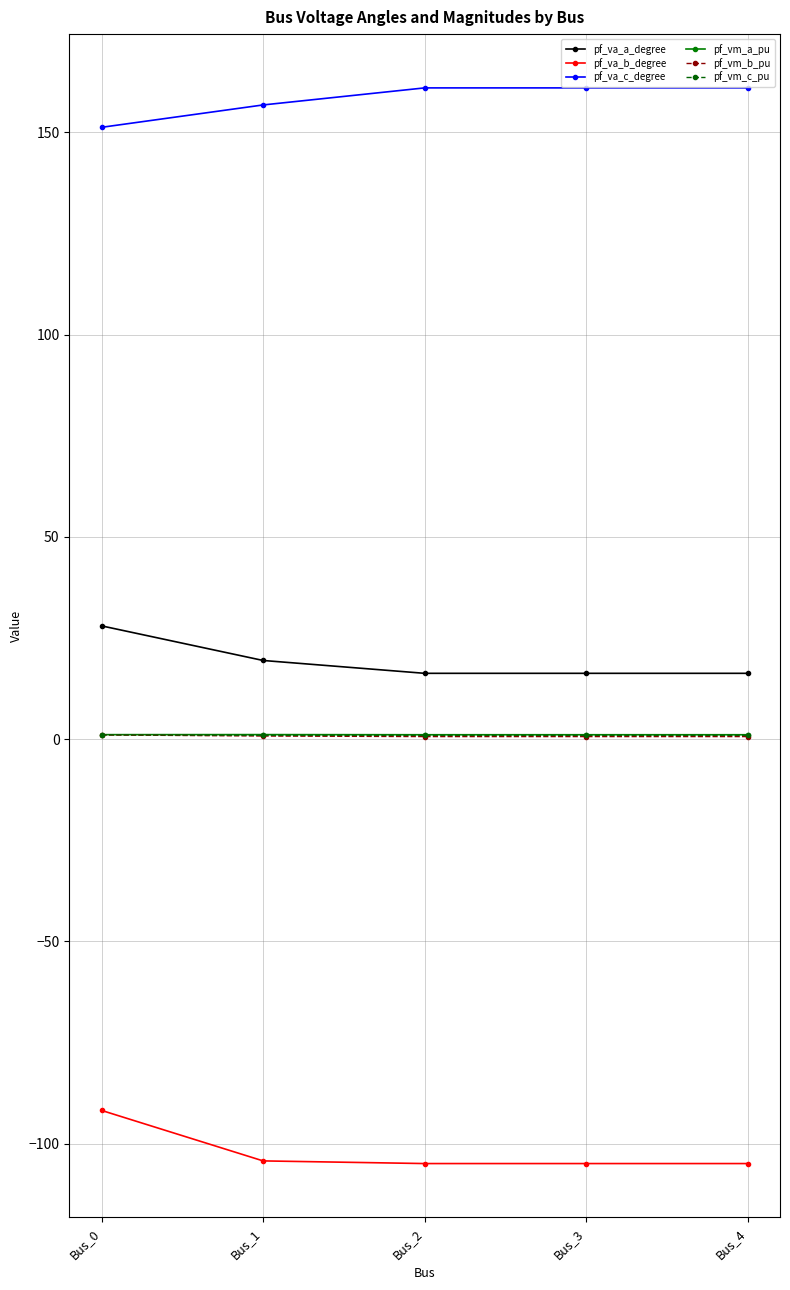

True or false: pf_va_c_degree and pf_va_a_degree cross at least once.

False